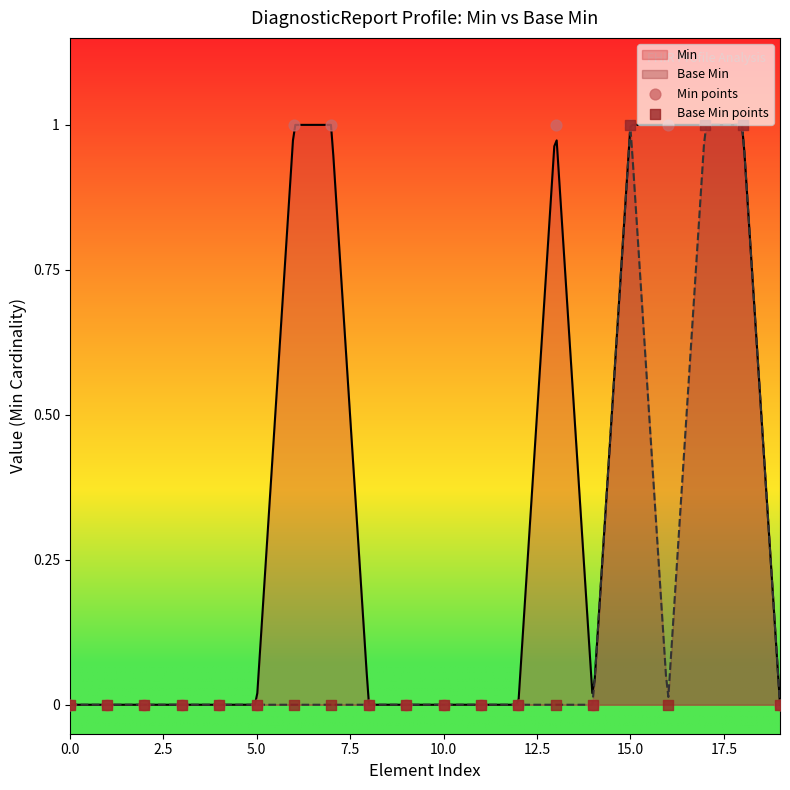

At how many categories does at least one series exceed 0?

7